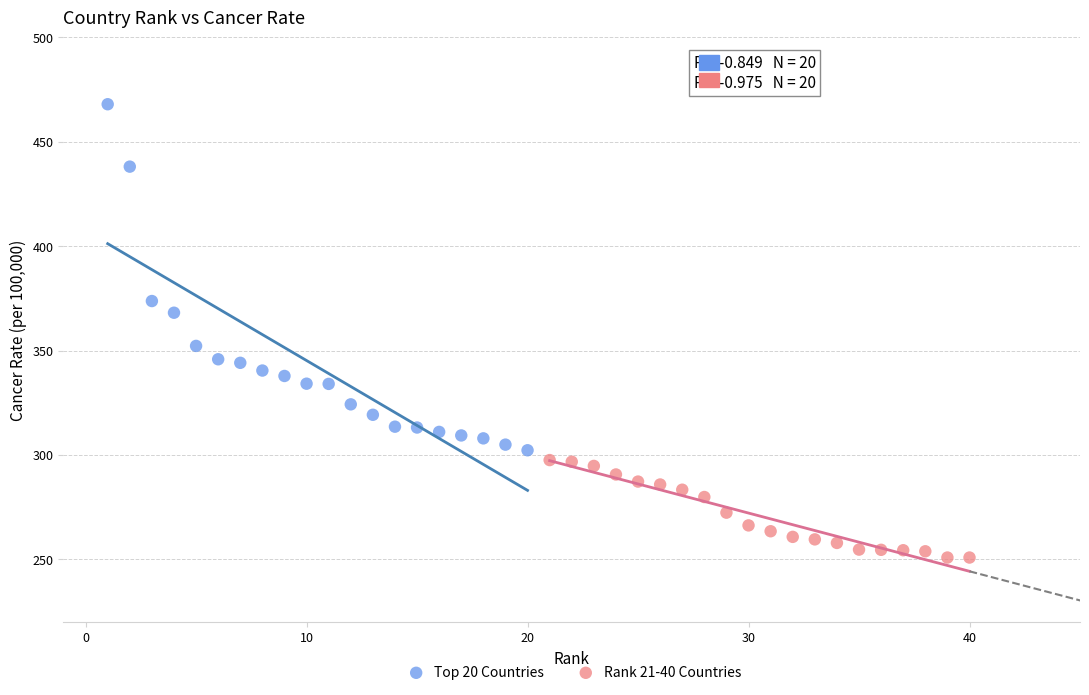

Which series reaches the maximum Y coordinate?

Top 20 Countries